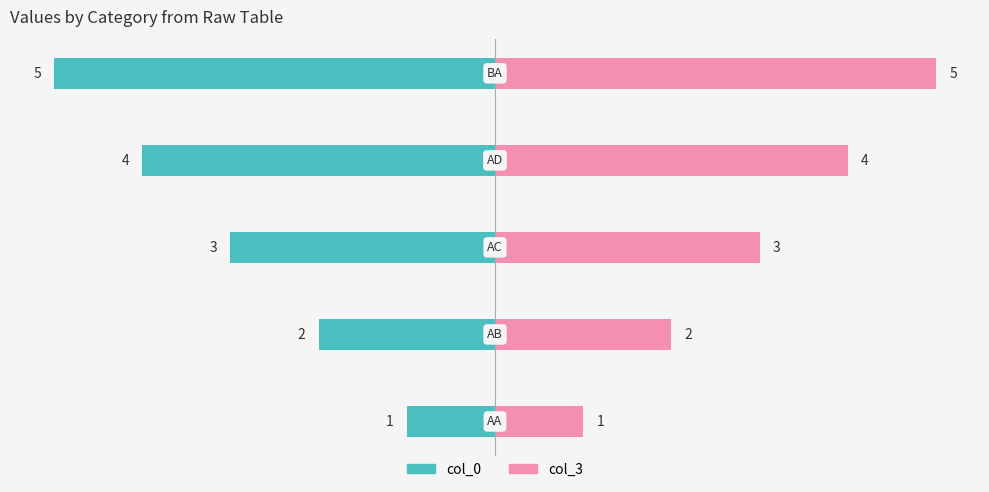

Does the chart contain stacked bars?

No